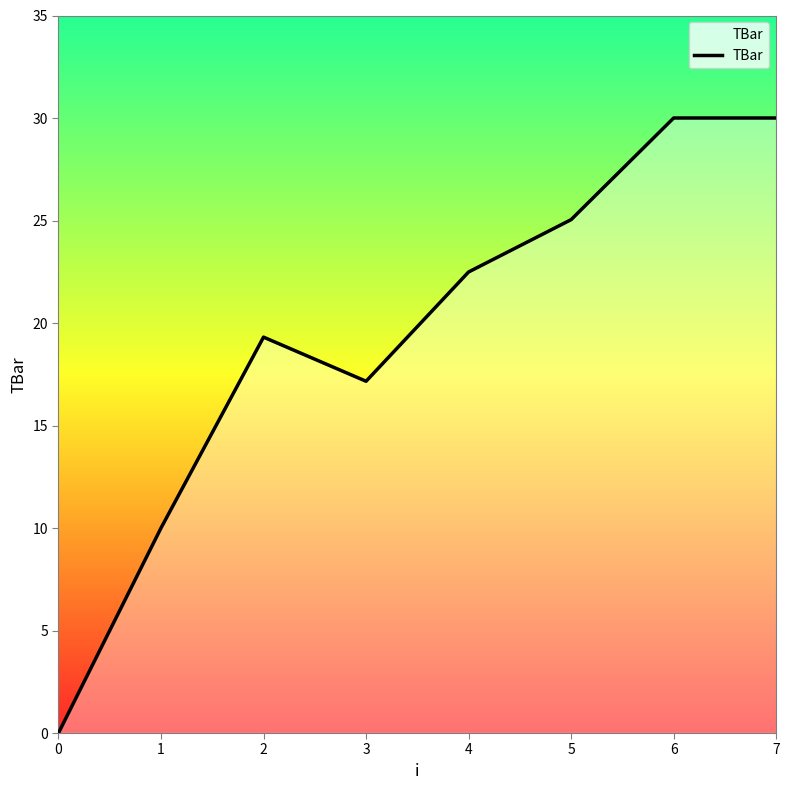

At which label is the value closest to 15?

3